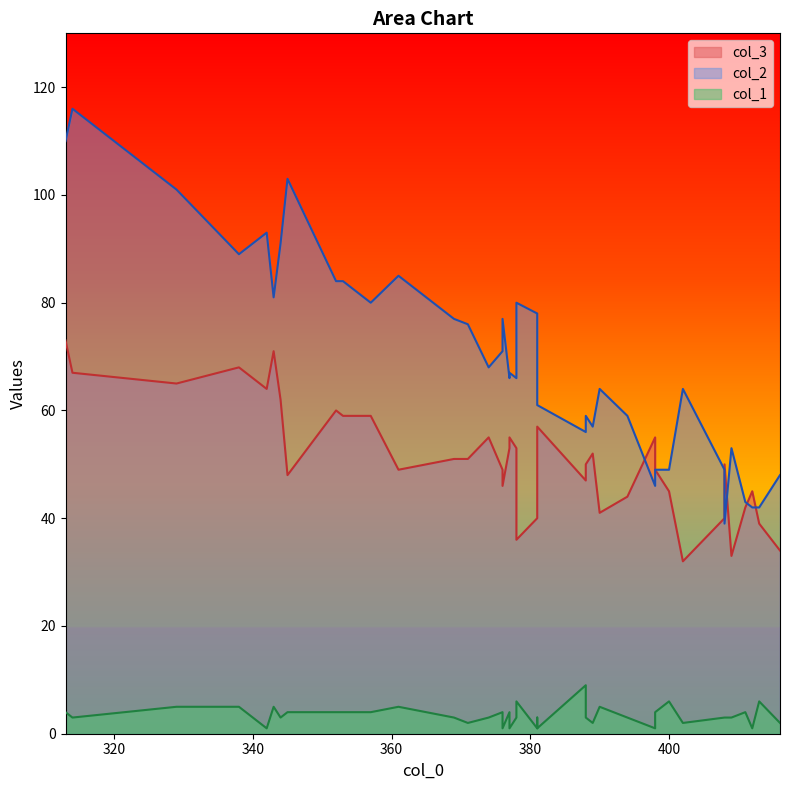

What is the total value across all series at 381?

119